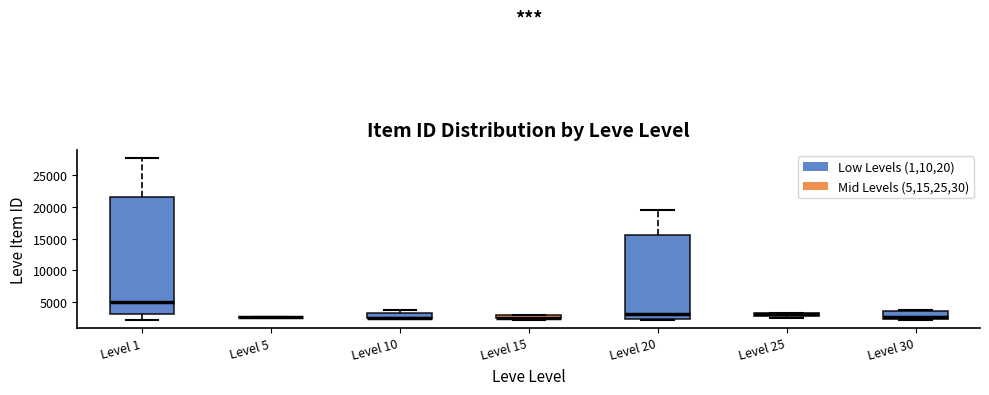

Where does the median line of the box for Level 20 sit on the y-axis? The values are not printed on the chart, so give them approximately, as read against the axis.

3000